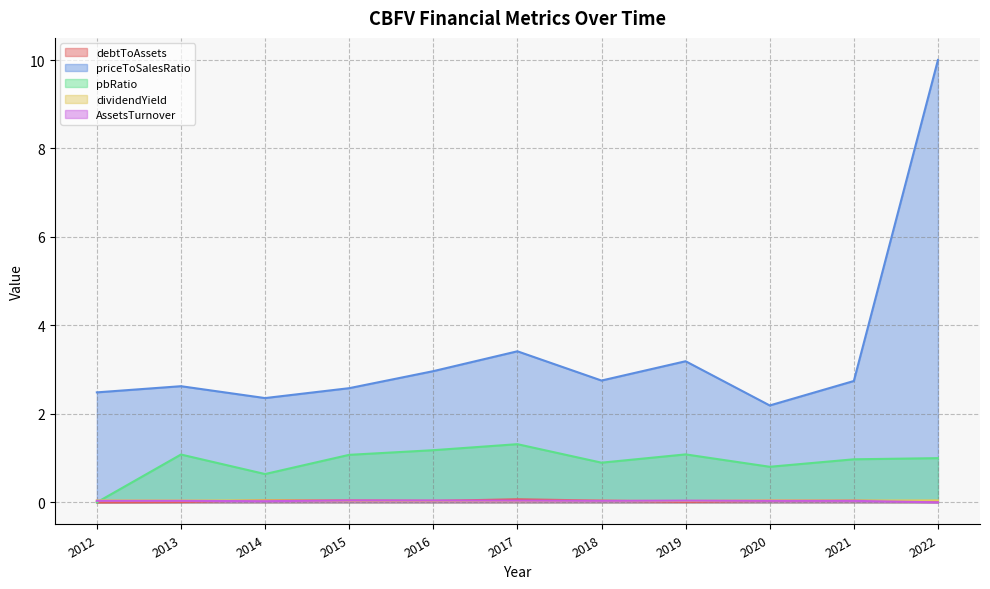

Which category has the lowest value across all series?

2012